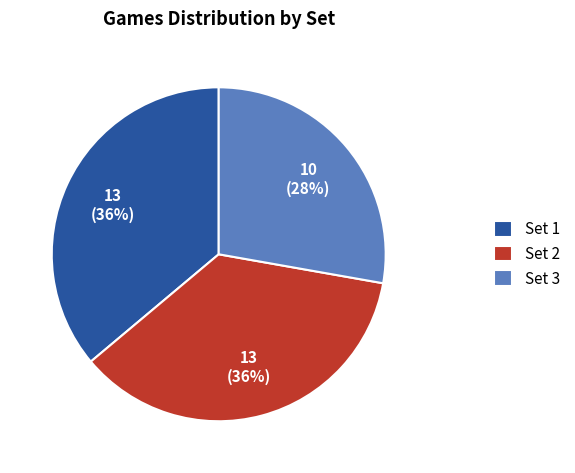

To the nearest percent, what percentage of the pie is Set 2?

36%